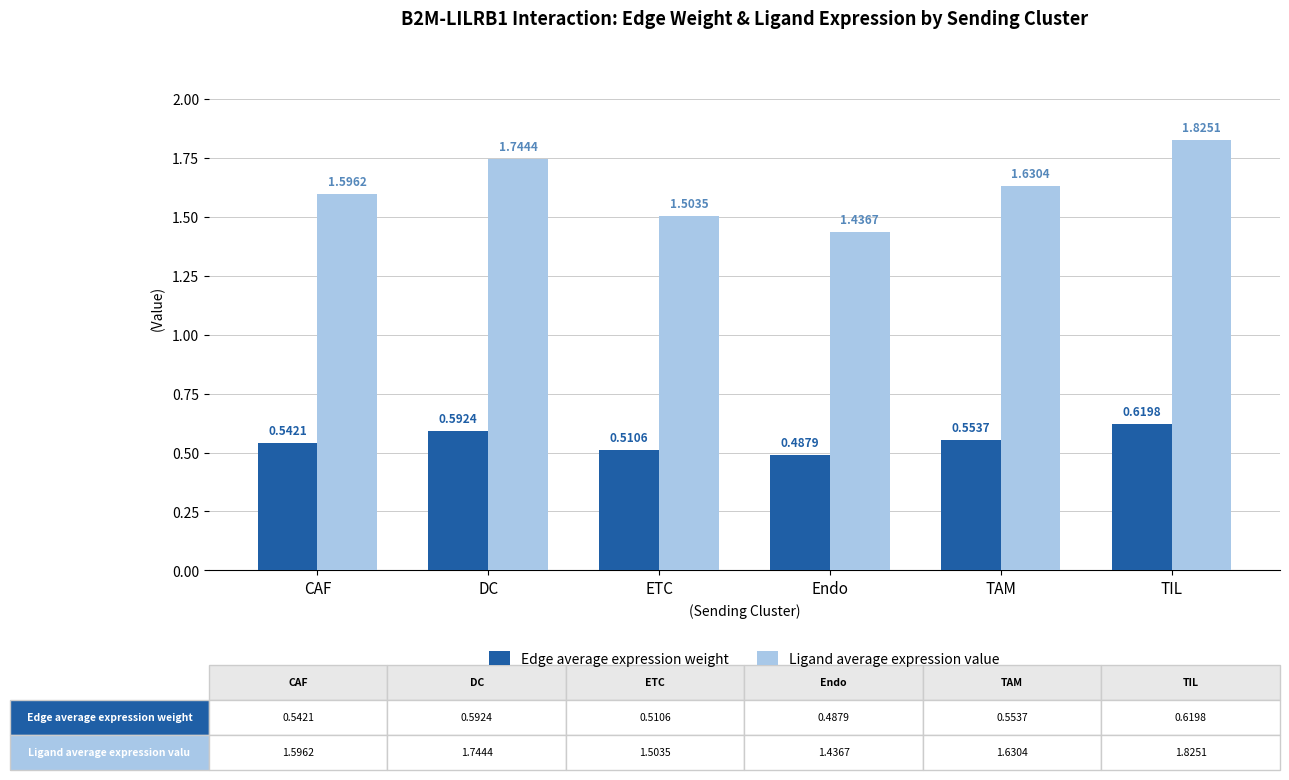

Where is Edge average expression weight nearest to the value 0?

Endo